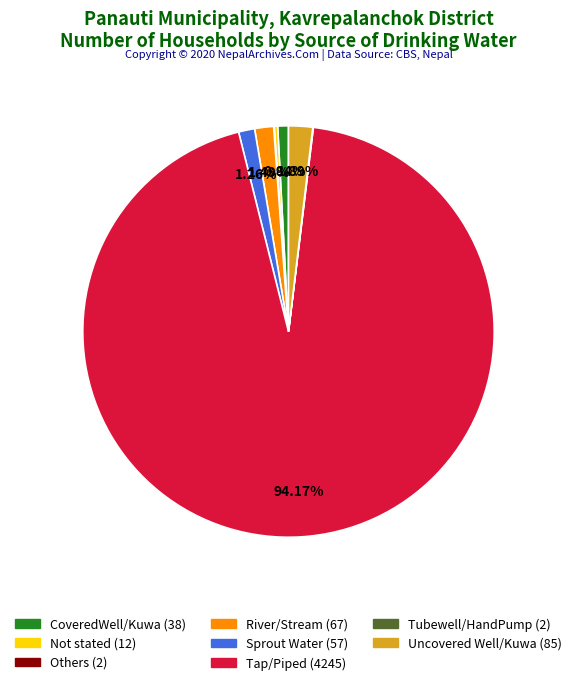

Approximately how many times larger is the value at Tap/Piped compared to CoveredWell/Kuwa?

111.7